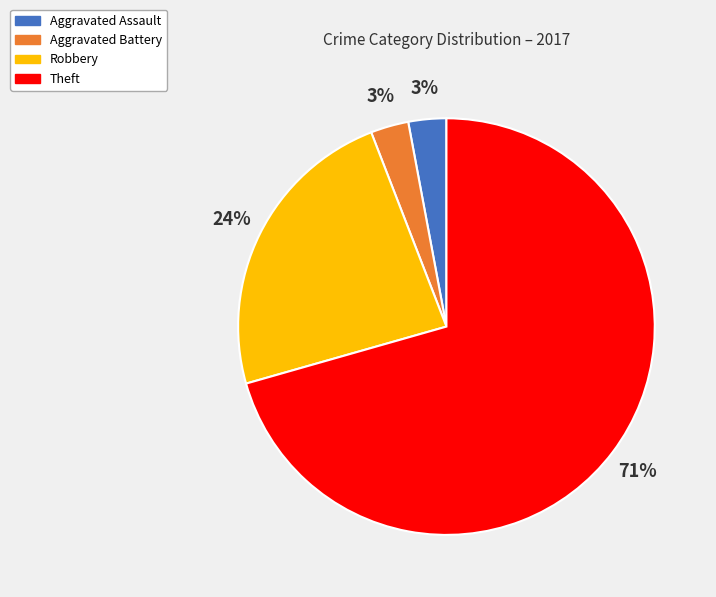

Is the sum of Aggravated Assault and Robbery greater than half?

No